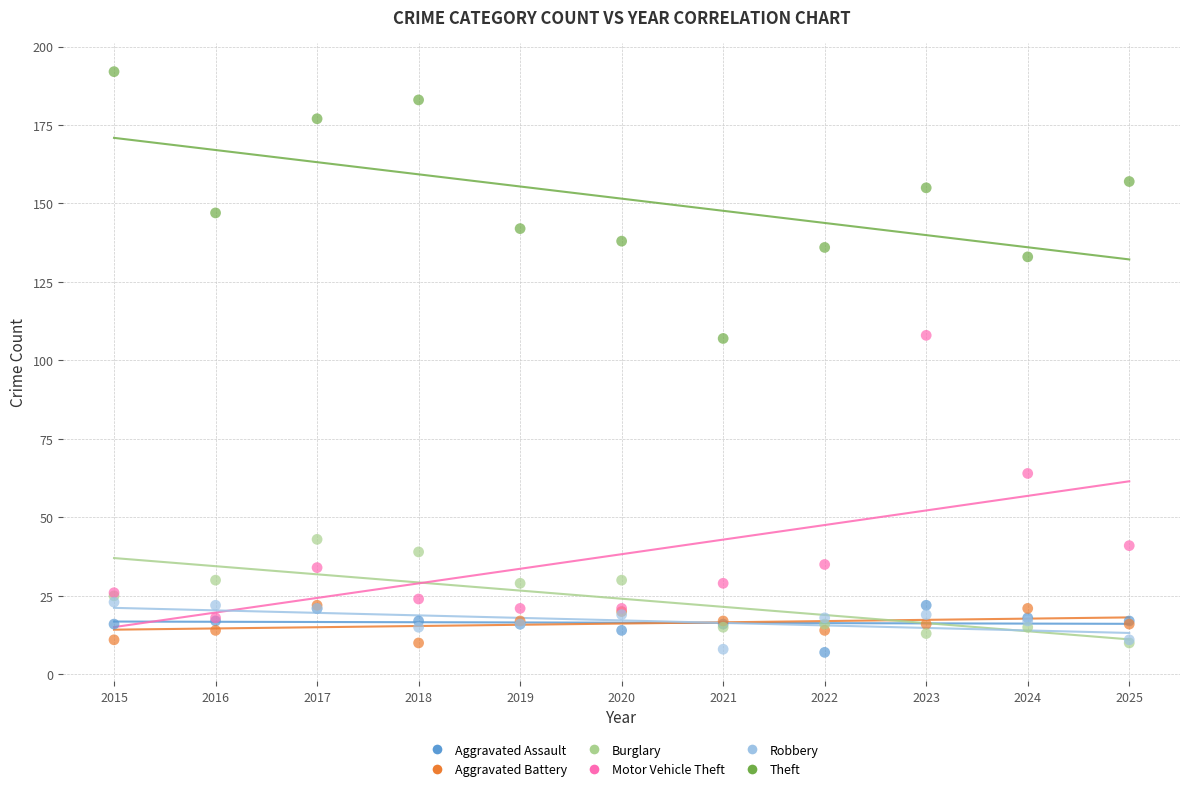

Which series has the widest spread of Y values?

Motor Vehicle Theft